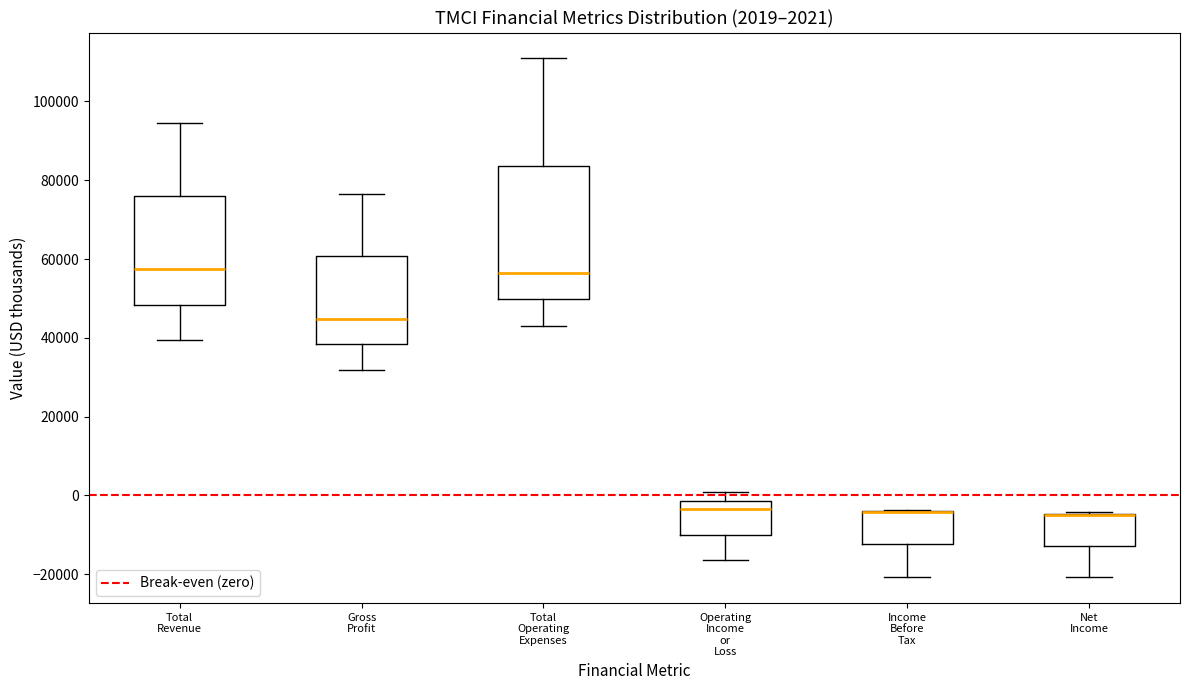

Comparing the boxes themselves (not the whiskers), which one is the tallest?

Total Operating Expenses